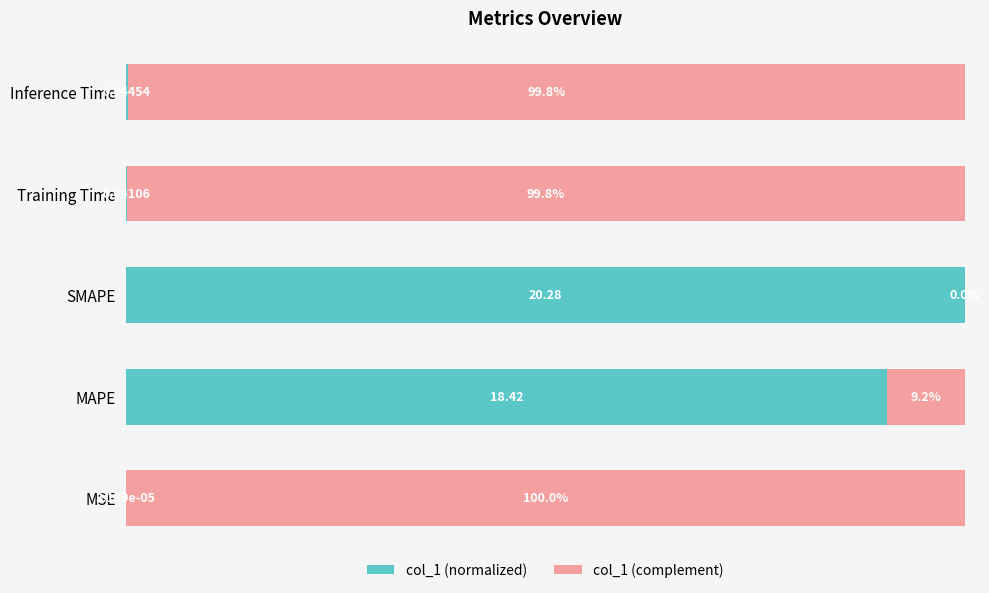

At which label is col_1 (normalized) closest to 50?

MAPE